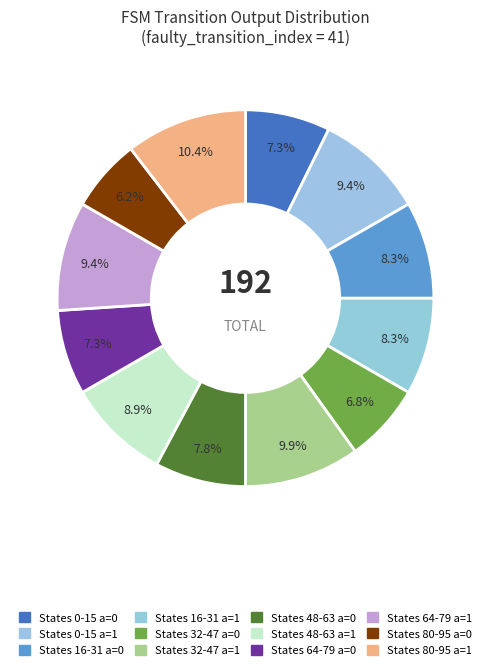

What is the largest slice in the pie chart?

output_symbol=1 (state 80-95)